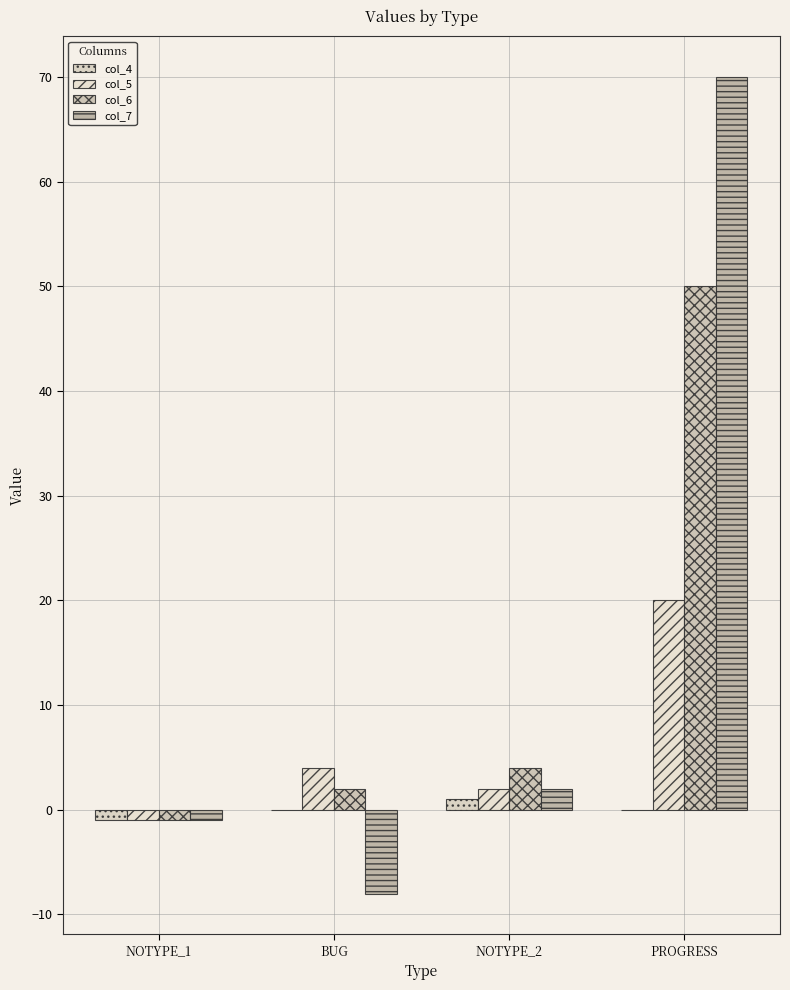

Reading left to right, what are all the values shown in this chart?

col_4: NOTYPE_1=-1	BUG=0	NOTYPE_2=1	PROGRESS=0
col_5: NOTYPE_1=-1	BUG=4	NOTYPE_2=2	PROGRESS=20
col_6: NOTYPE_1=-1	BUG=2	NOTYPE_2=4	PROGRESS=50
col_7: NOTYPE_1=-1	BUG=-8	NOTYPE_2=2	PROGRESS=70